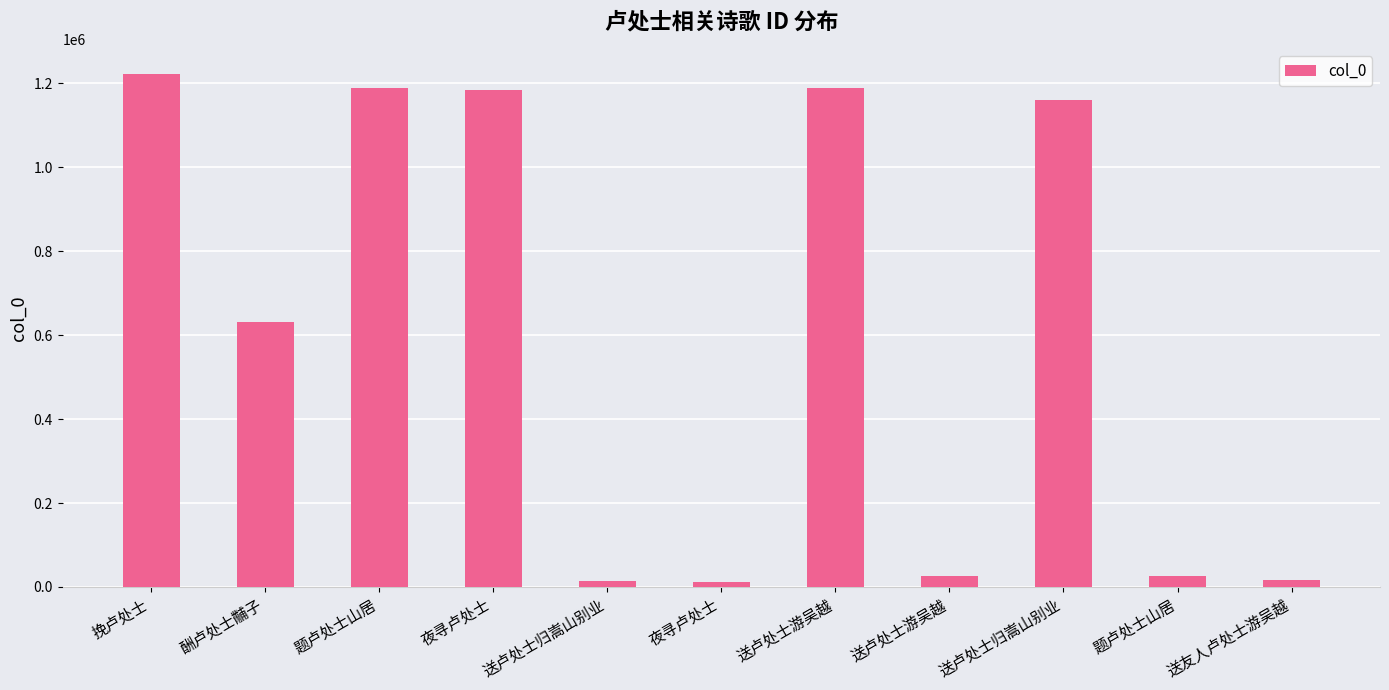

At which category does the chart reach its minimum across all series?

夜寻卢处士